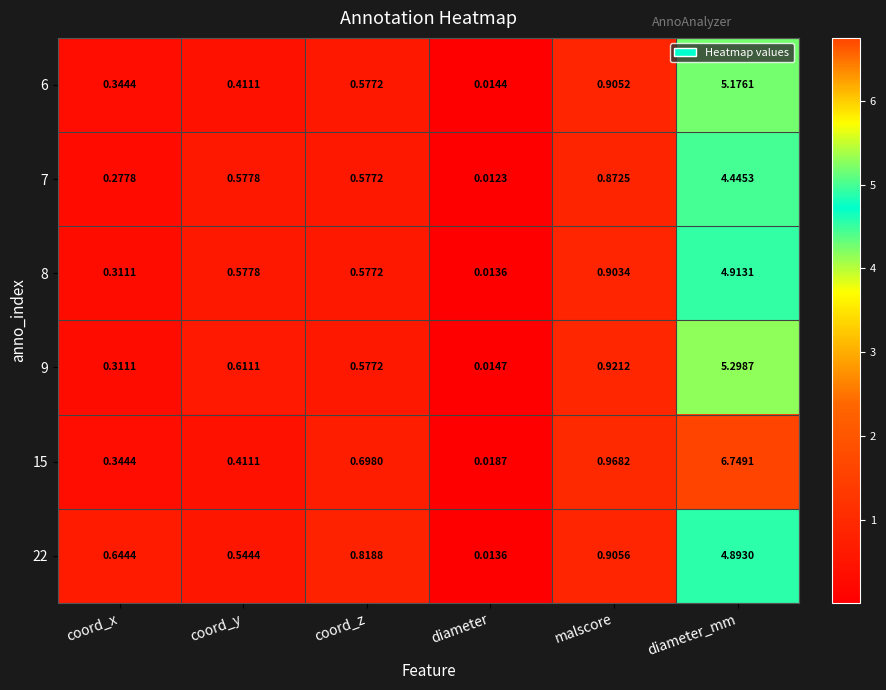

Where is 7 nearest to the value 2?

malscore